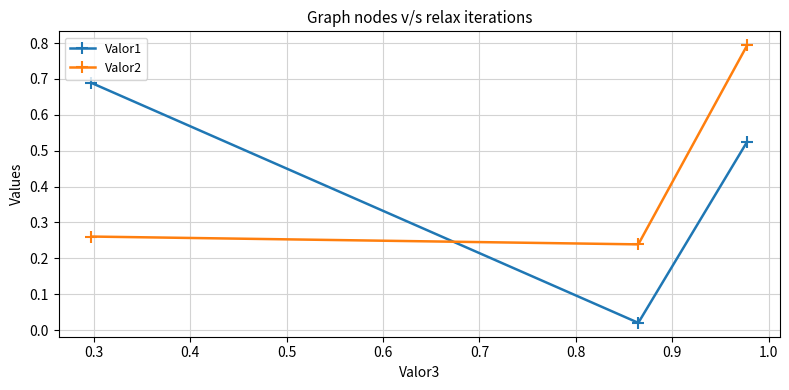

Which series has the largest total across all categories?

Valor2